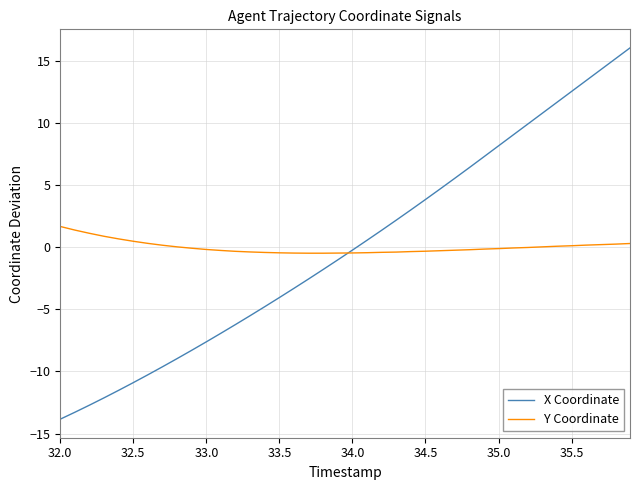

What is the greatest value displayed?

16.0